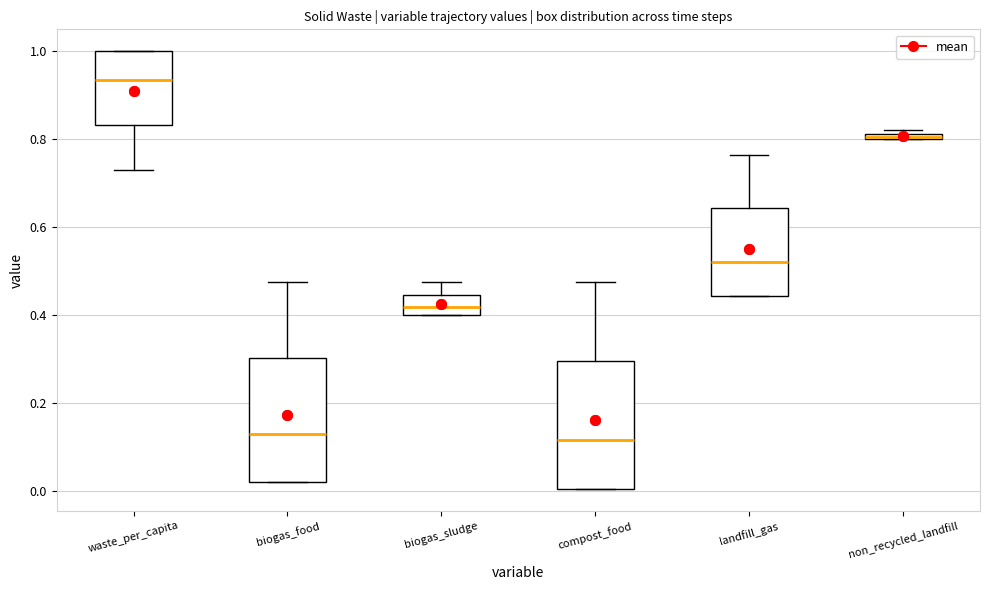

Where is the lower edge of the box for biogas_sludge on the y-axis? The values are not printed on the chart, so give them approximately, as read against the axis.

0.40